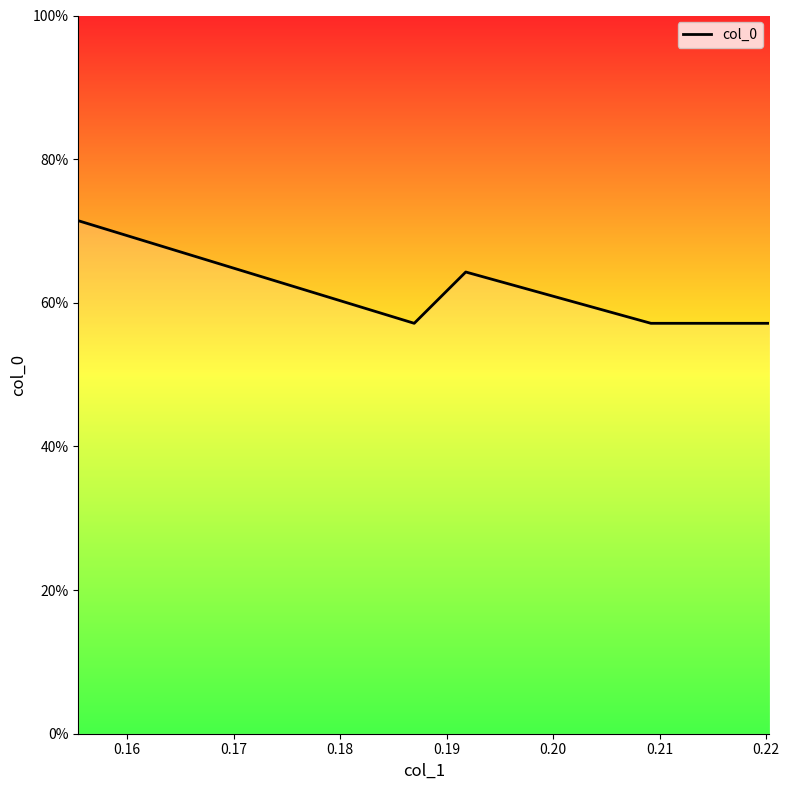

True or false: there are more than 0 points higher than both neighbors.

True